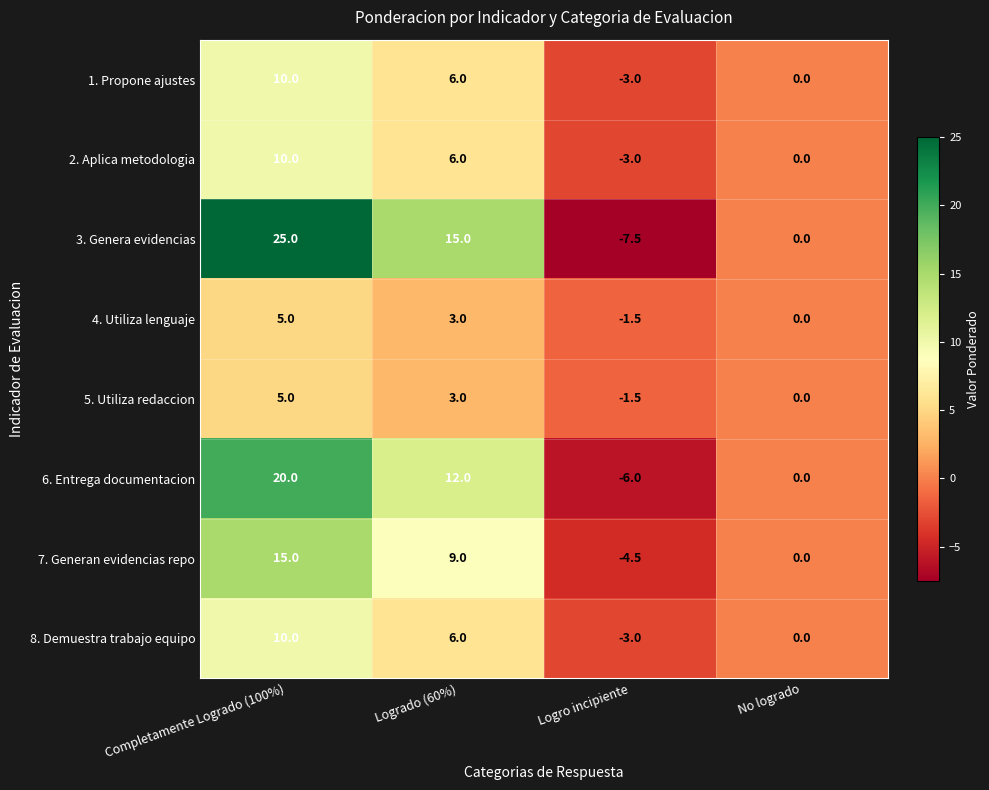

What is the minimum value shown in the chart?

-7.5